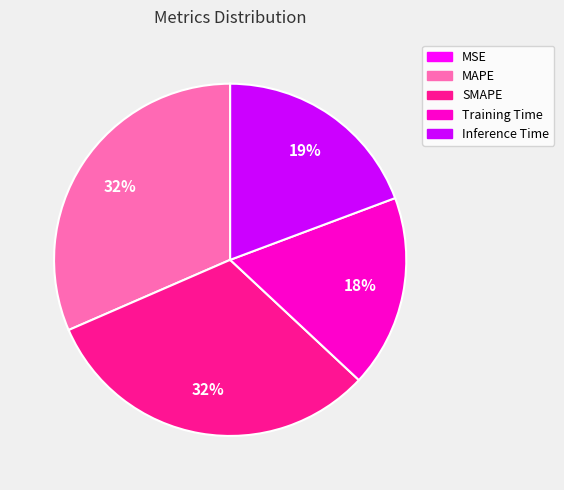

Is it true that Inference Time is 19% of the pie?

True